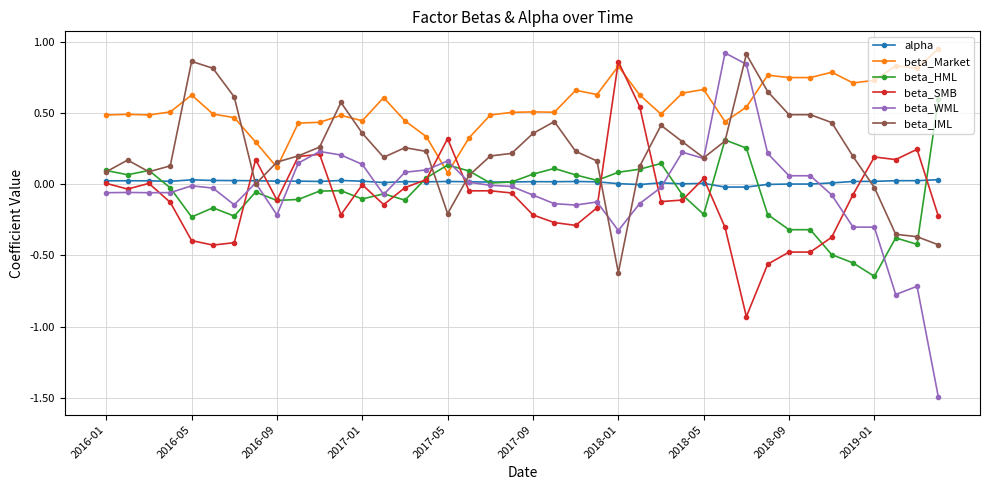

Is this an area chart (filled region under the line)?

No